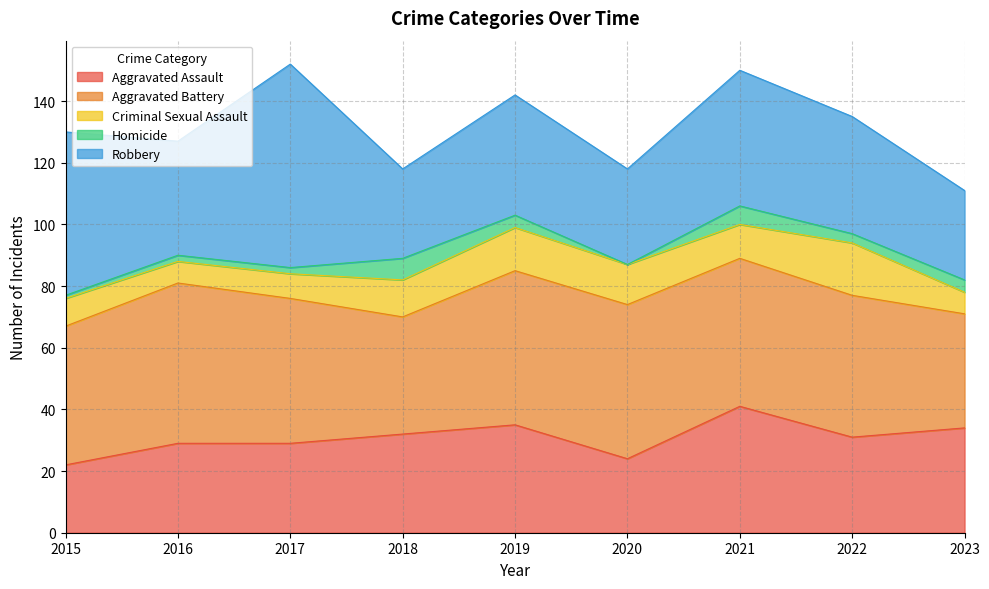

What is the approximate value of Homicide at 2015?

1